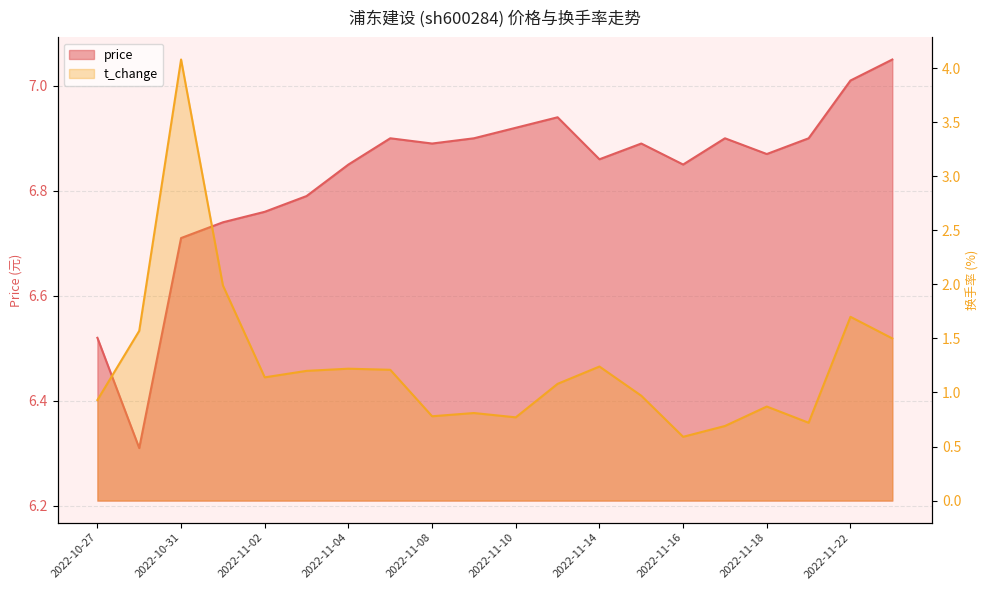

Rank the categories by t_change value from highest to lowest.

2022-10-31, 2022-11-01, 2022-11-22, 2022-10-28, 2022-11-23, 2022-11-14, 2022-11-04, 2022-11-07, 2022-11-03, 2022-11-02, 2022-11-11, 2022-11-15, 2022-10-27, 2022-11-18, 2022-11-09, 2022-11-08, 2022-11-10, 2022-11-21, 2022-11-17, 2022-11-16